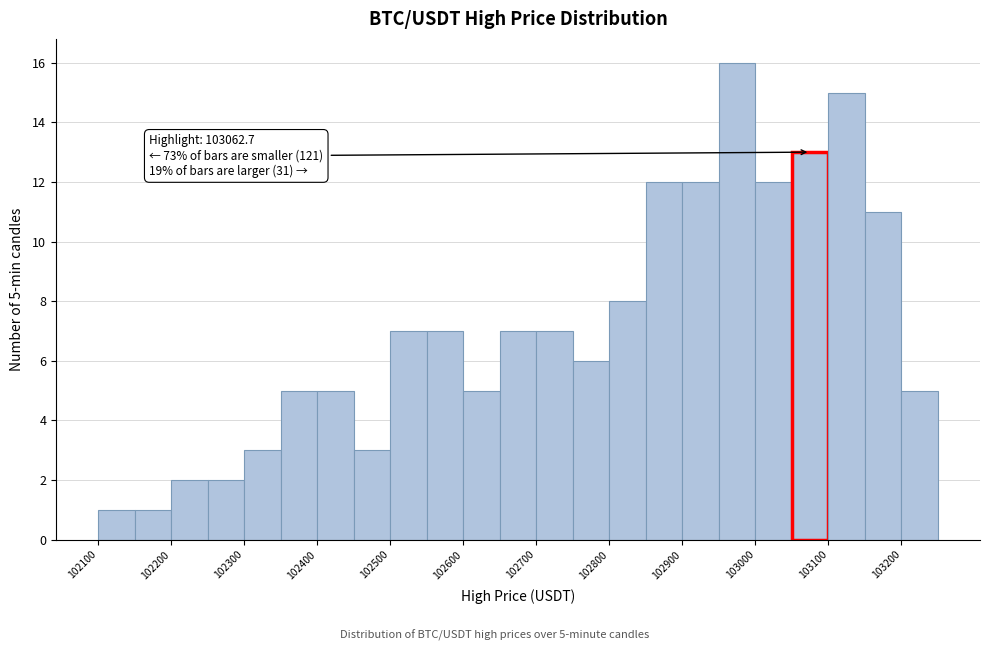

Over which range of the x-axis is the bar tallest?

102950 to 103000